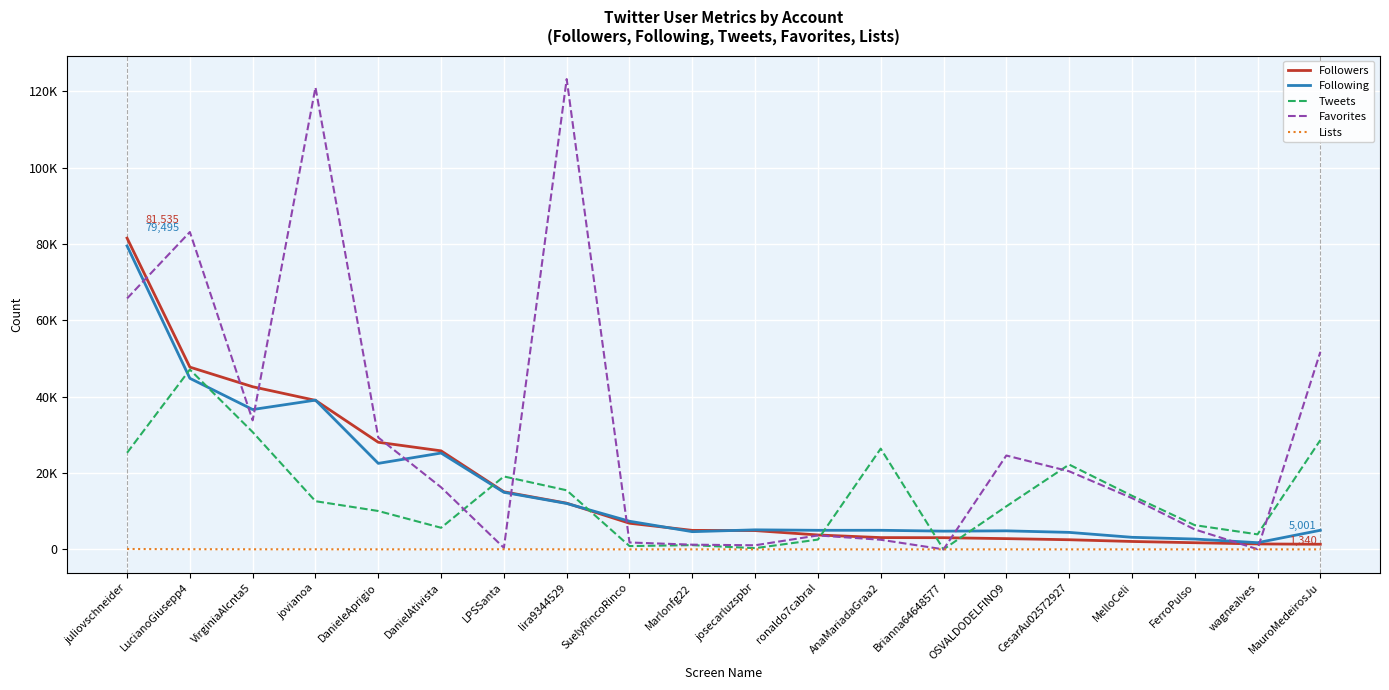

What is the total value across all series at juliovschneider?

252154